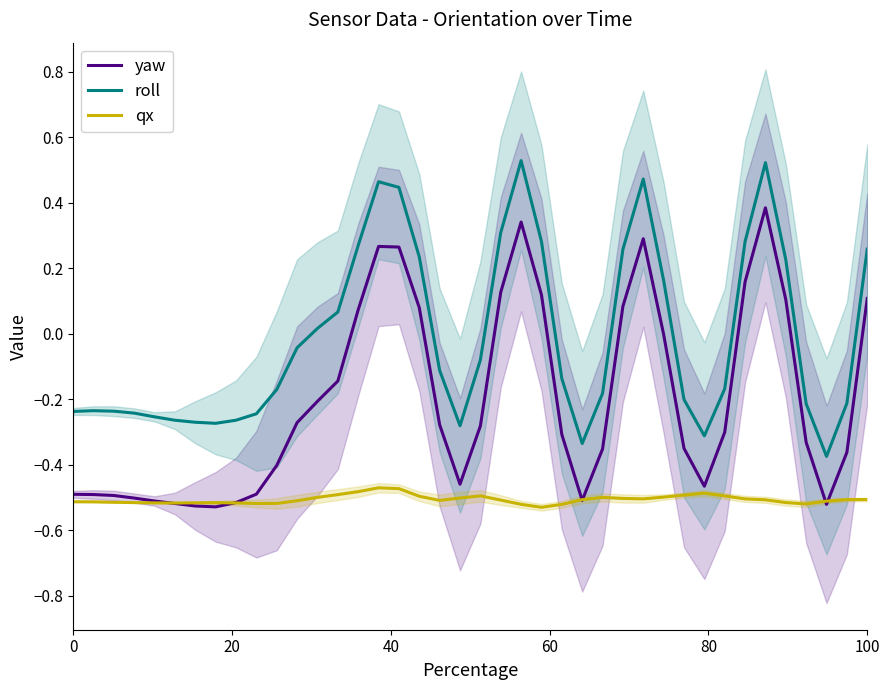

What is the difference between the maximum and second lowest values in the roll series?

0.9